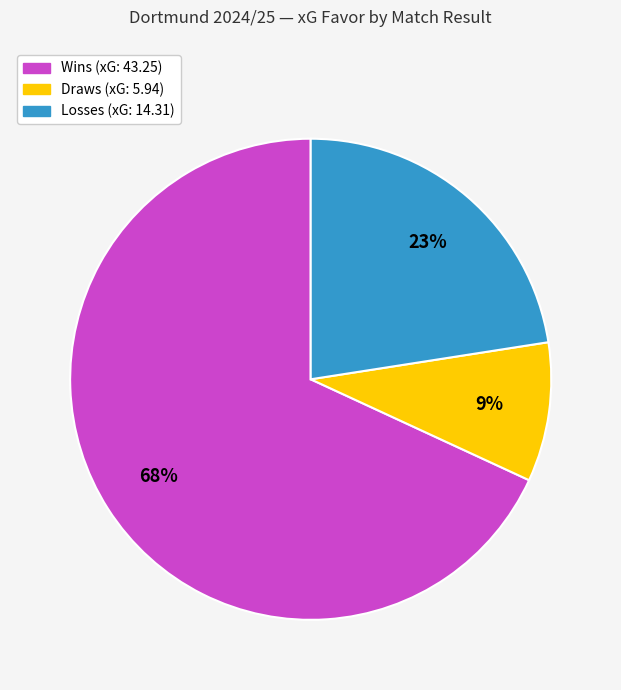

To the nearest percent, what is the difference between the largest and smallest slice percentages?

59%